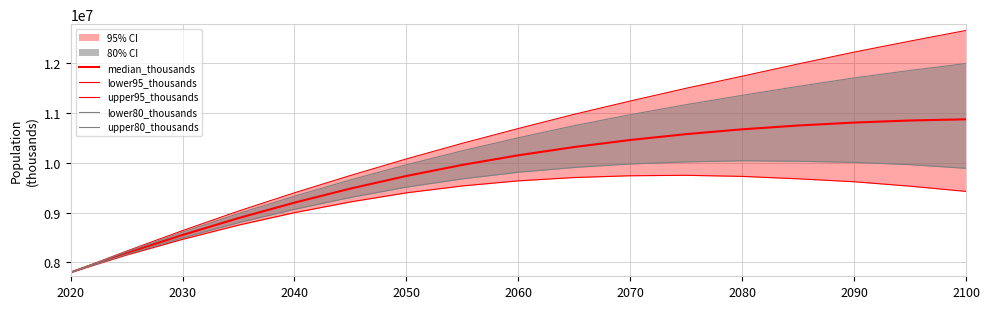

What is the minimum value shown in the chart?

7794798.7